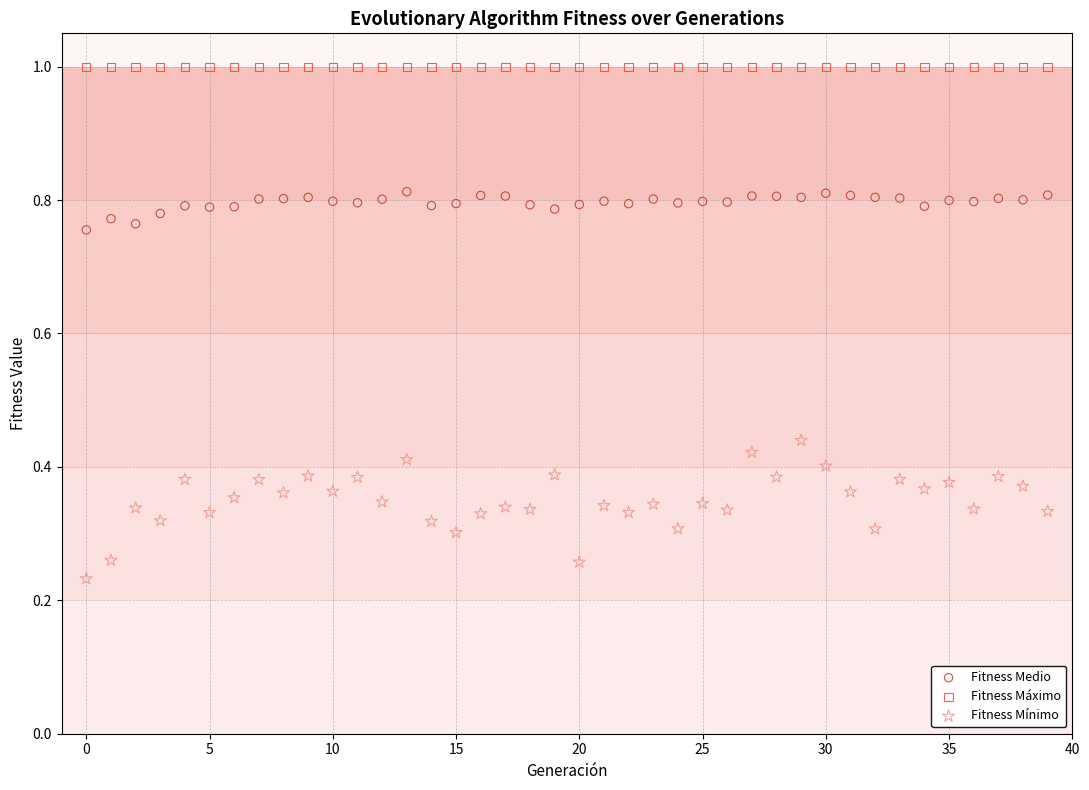

Which series contains the highest Y value?

Fitness Máximo